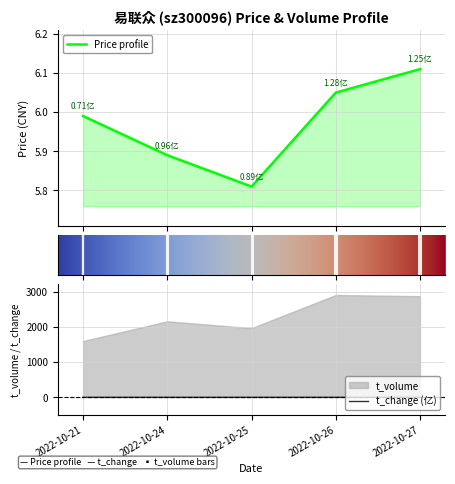

What is the sum of the price values at 2022-10-26 and 2022-10-21?

12.0